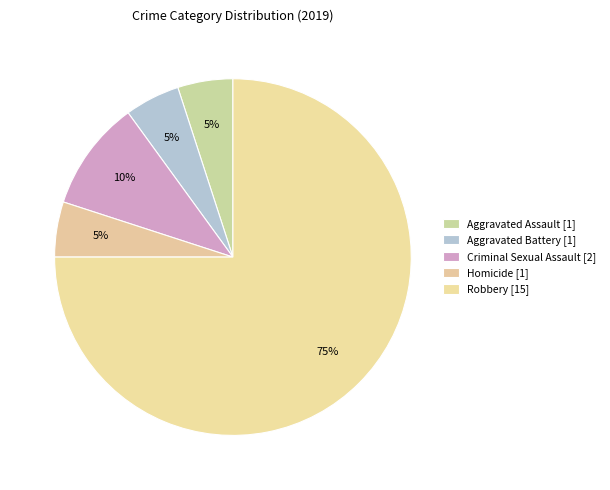

How many segments does this pie chart have?

5